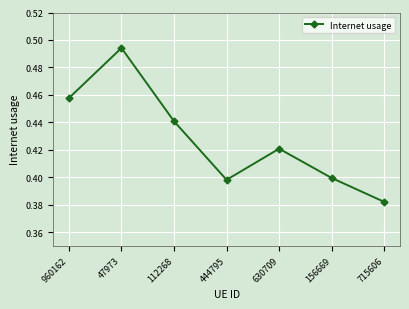

What is the sum of all values?

3.0